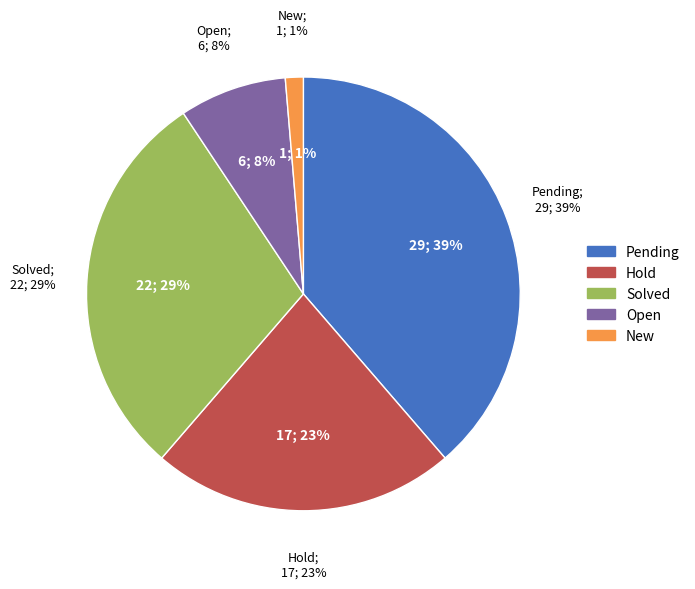

To the nearest percent, what portion does Solved represent?

29%